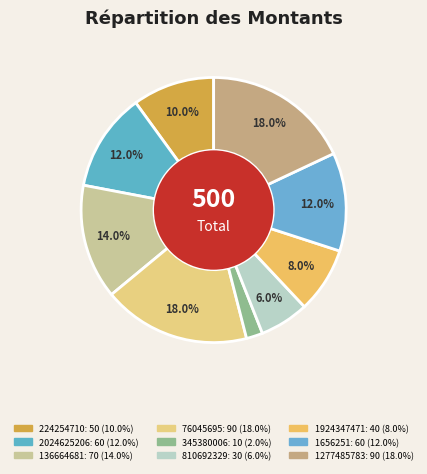

Is there any slice that represents more than half of the pie?

No